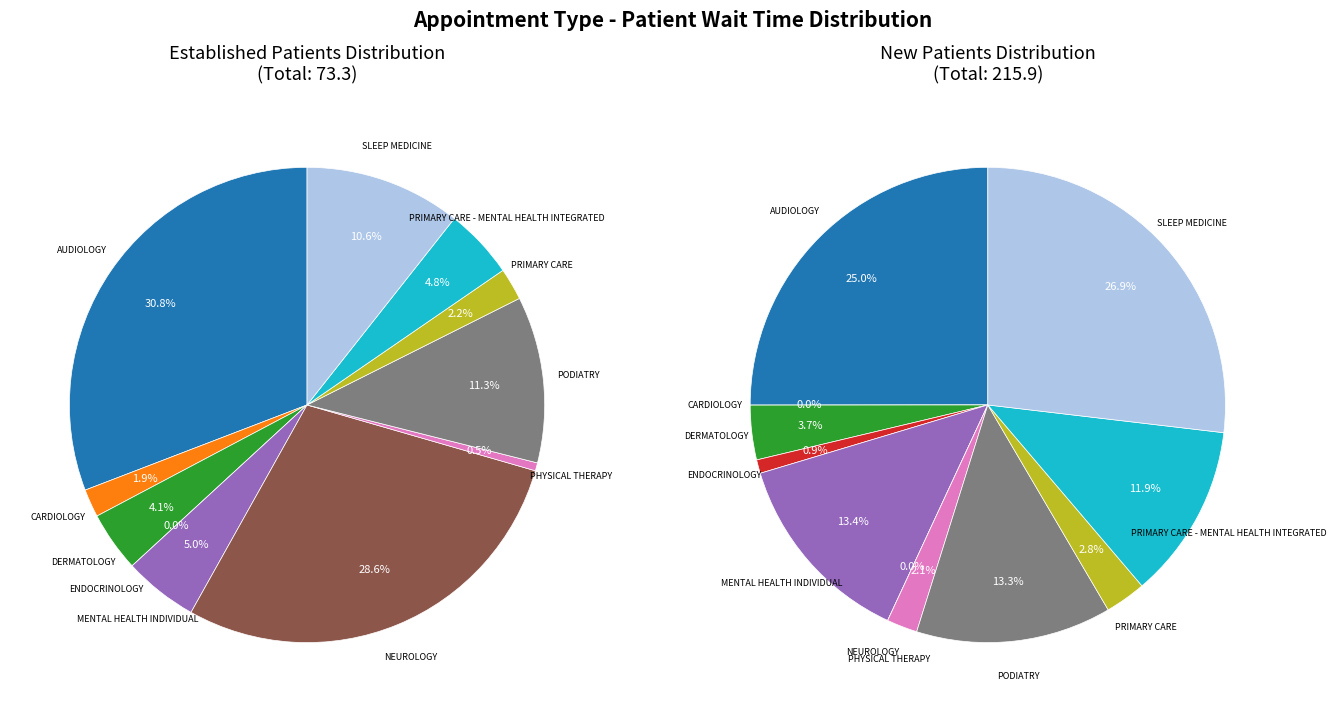

Between DERMATOLOGY and PODIATRY, which is larger?

PODIATRY